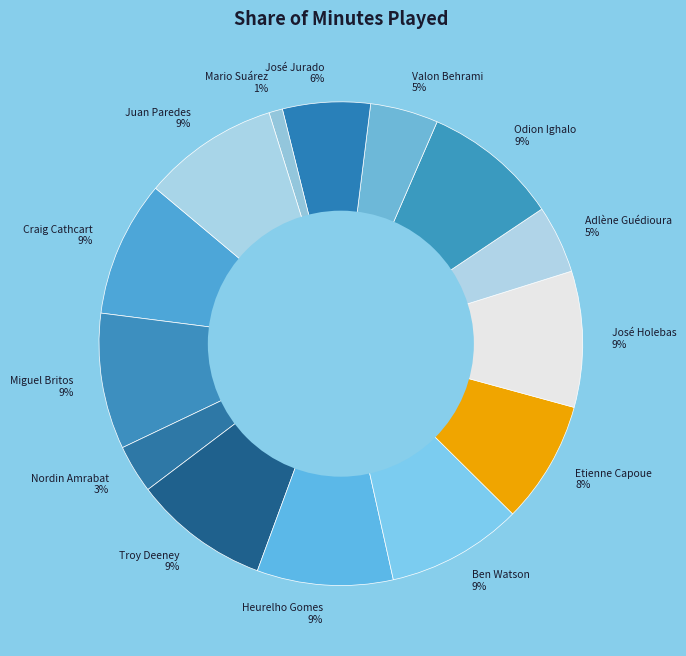

Is it true that Adlène Guédioura is 5% of the pie?

True